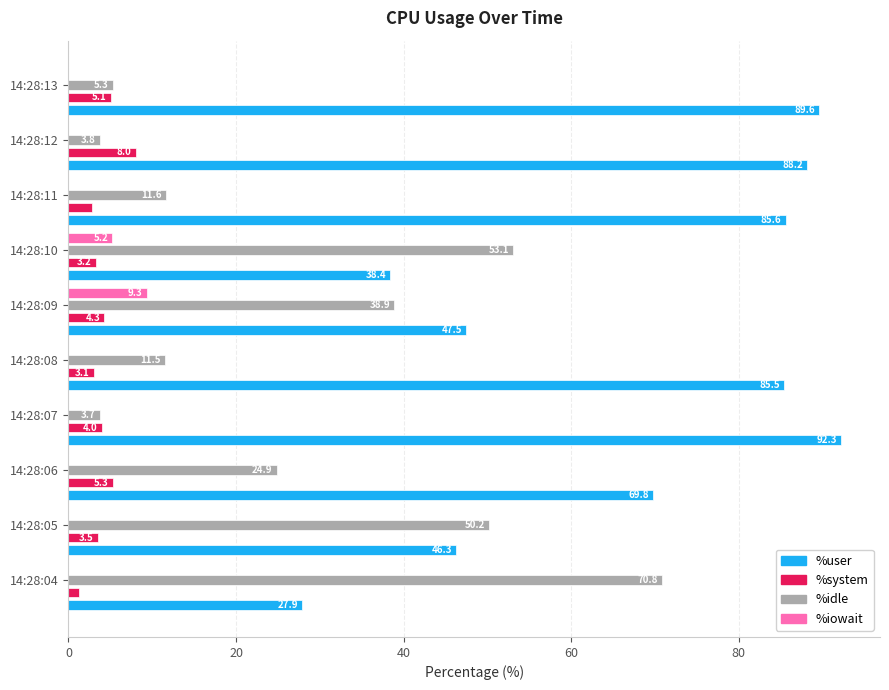

True or false: %idle has a value of 3.8 at 14:28:12.

True